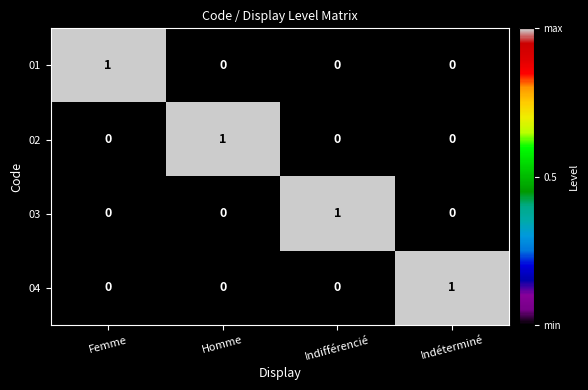

Reading right to left, extract all data points from this chart.

01: Indéterminé=0	Indifférencié=0	Homme=0	Femme=1
02: Indéterminé=0	Indifférencié=0	Homme=1	Femme=0
03: Indéterminé=0	Indifférencié=1	Homme=0	Femme=0
04: Indéterminé=1	Indifférencié=0	Homme=0	Femme=0